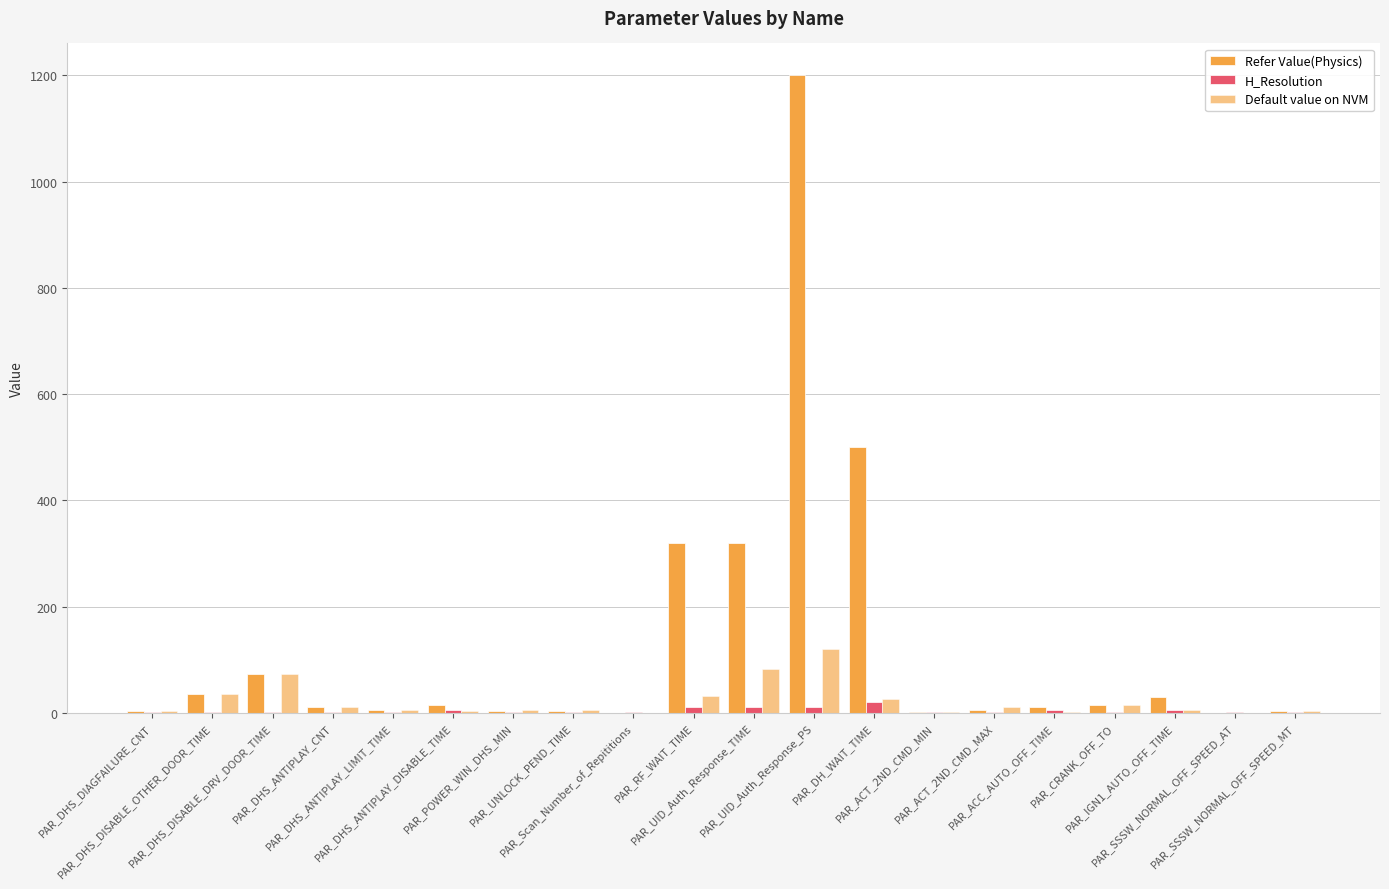

Is it true that Refer Value(Physics) equals 15.0 at PAR_CRANK_OFF_TO?

True